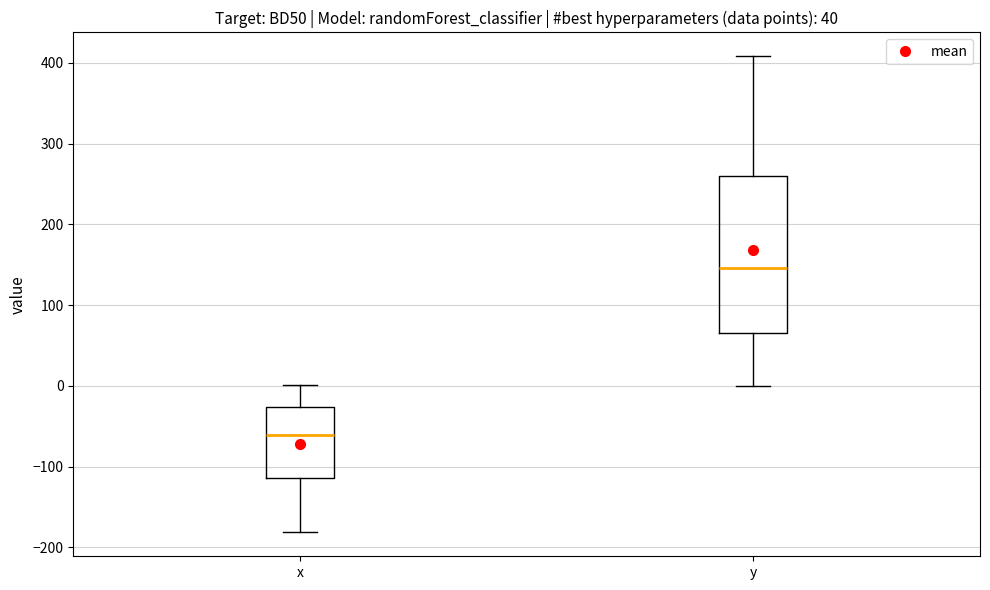

Reading left to right, read every box against the y-axis: the position of its median line, the range the box covers, and the ends of its whiskers. The values are not printed on the chart, so give them approximately, as read against the axis.

x: median -60, box -110 to -30, whiskers -180 to 0
y: median 150, box 70 to 260, whiskers 0 to 410